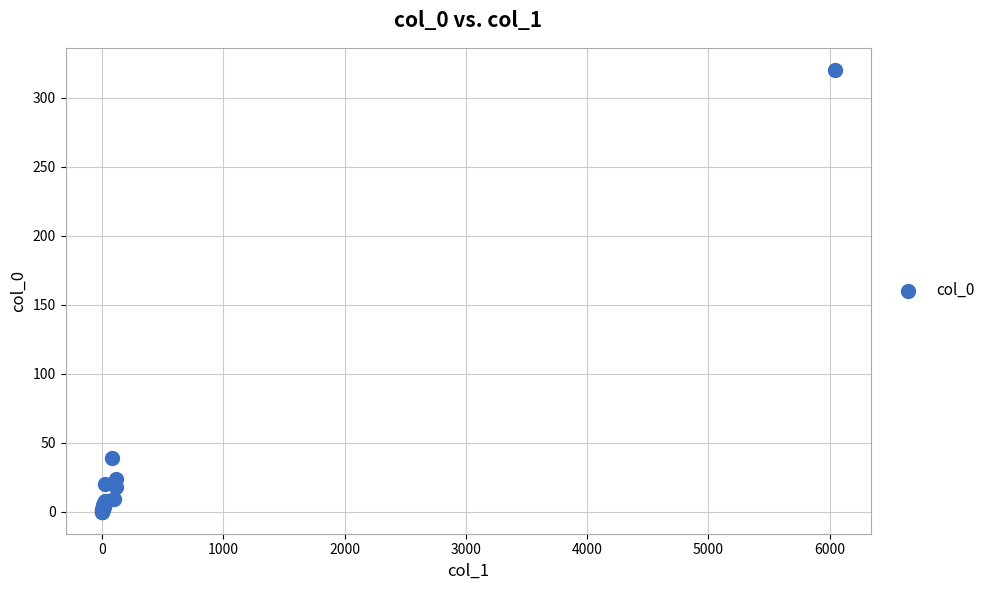

What Y value in the scatter plot is closest to 160?

39